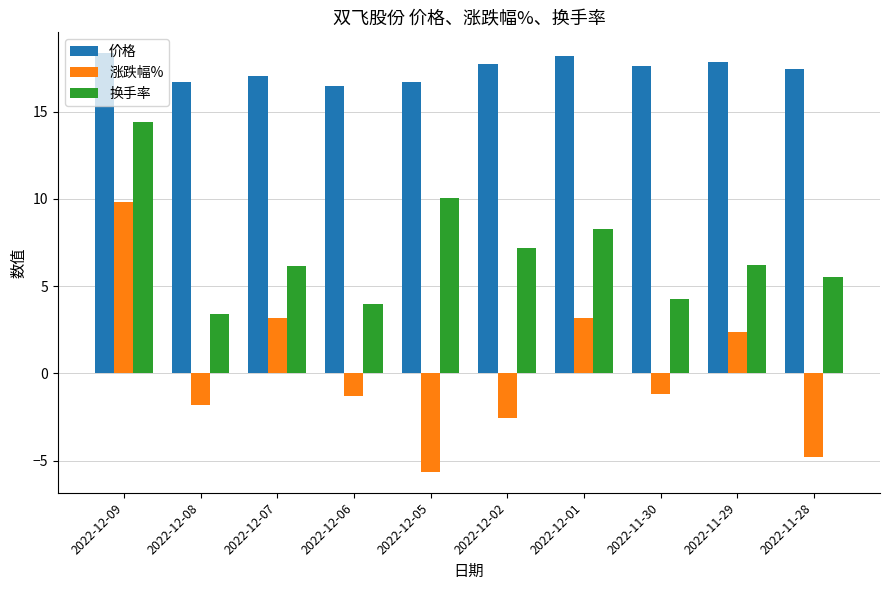

How many values in 涨跌幅% are below zero?

6